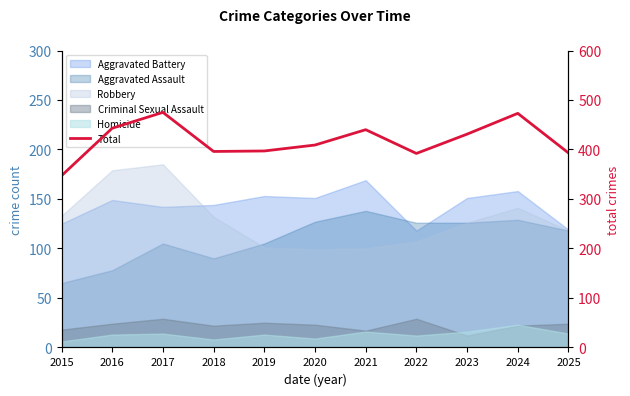

List the labels in order of value, largest first.

2017, 2024, 2016, 2021, 2023, 2020, 2019, 2018, 2025, 2022, 2015